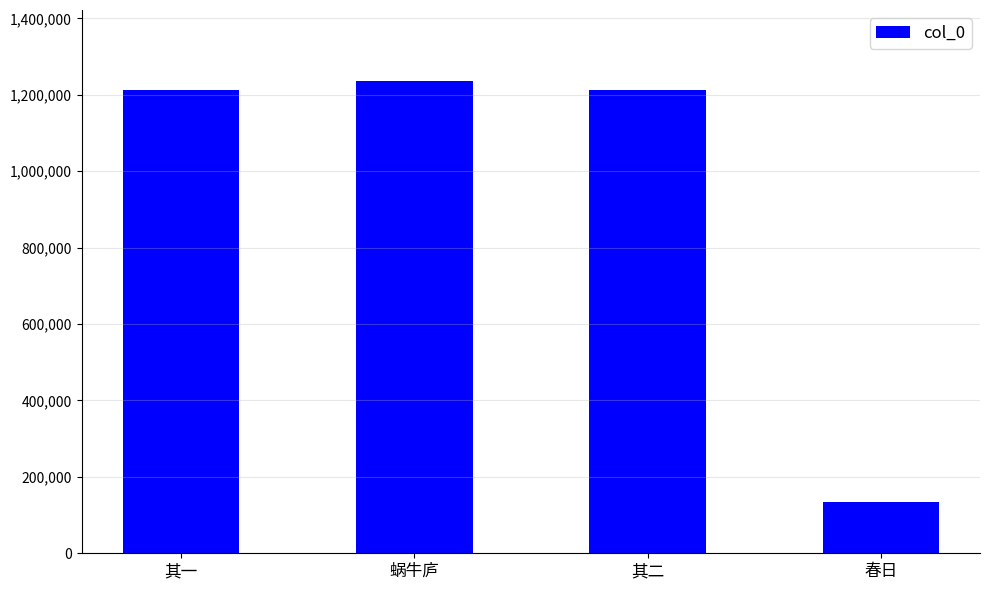

The value at 其一 is 308719. True or false?

False